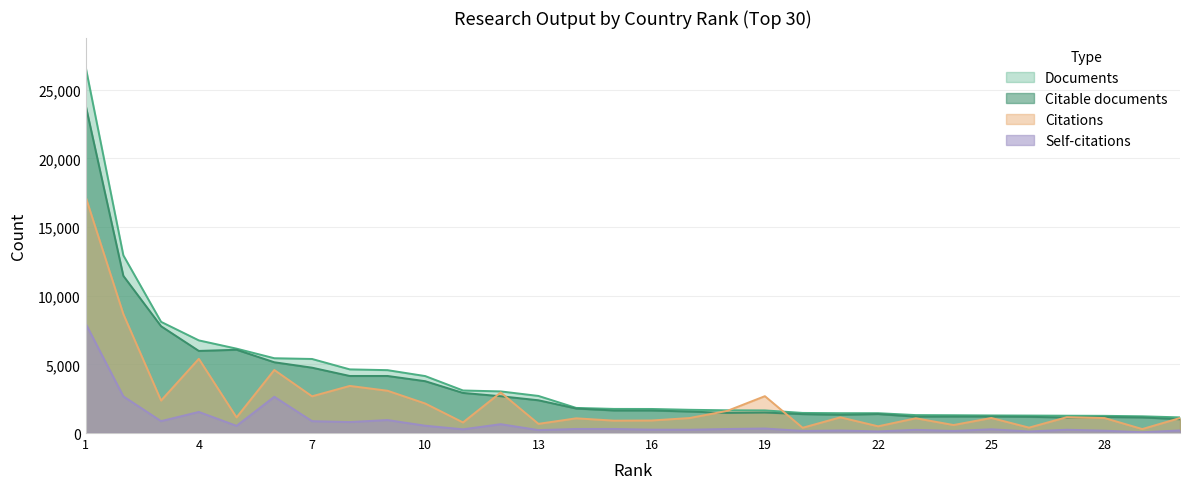

The Self-citations series shows 7977 at 1. True or false?

True